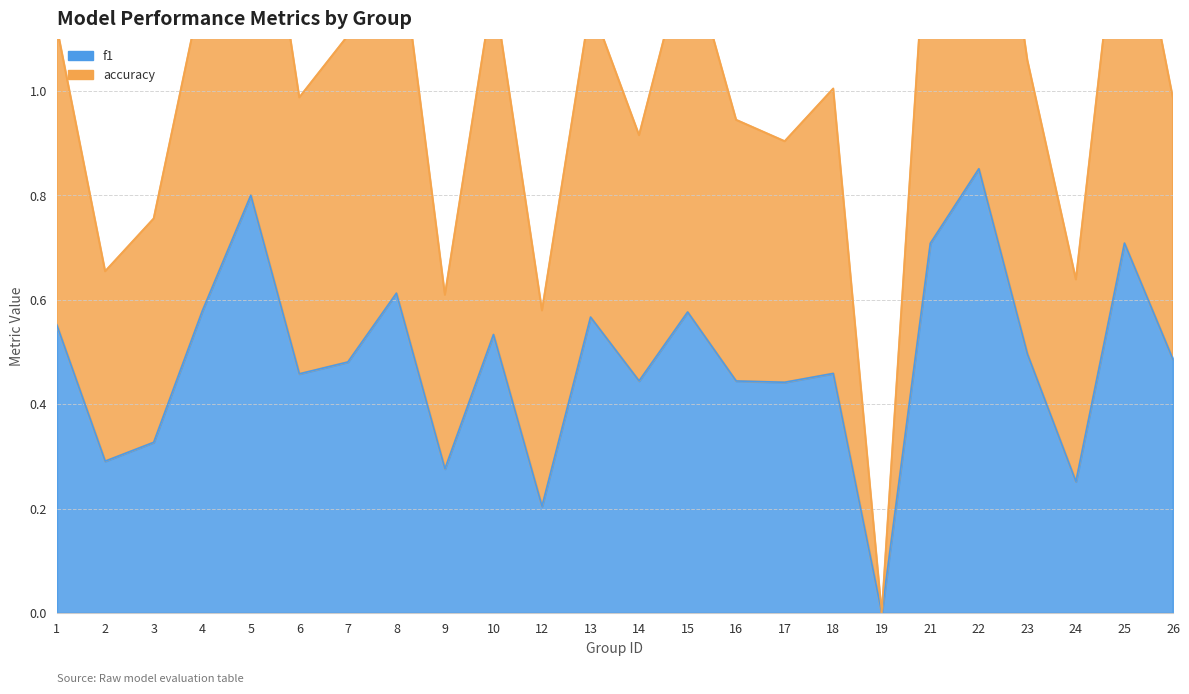

Reading left to right, what are all the values shown in this chart?

f1: 0.6	0.3	0.3	0.6	0.8	0.5	0.5	0.6	0.3	0.5	0.2	0.6	0.4	0.6	0.4	0.4	0.5	0.0	0.7	0.9	0.5	0.3	0.7	0.5
accuracy: 1.1	0.7	0.8	1.2	1.6	1.0	1.1	1.3	0.6	1.2	0.6	1.2	0.9	1.3	0.9	0.9	1.0	0.0	1.4	1.7	1.1	0.6	1.5	1.0